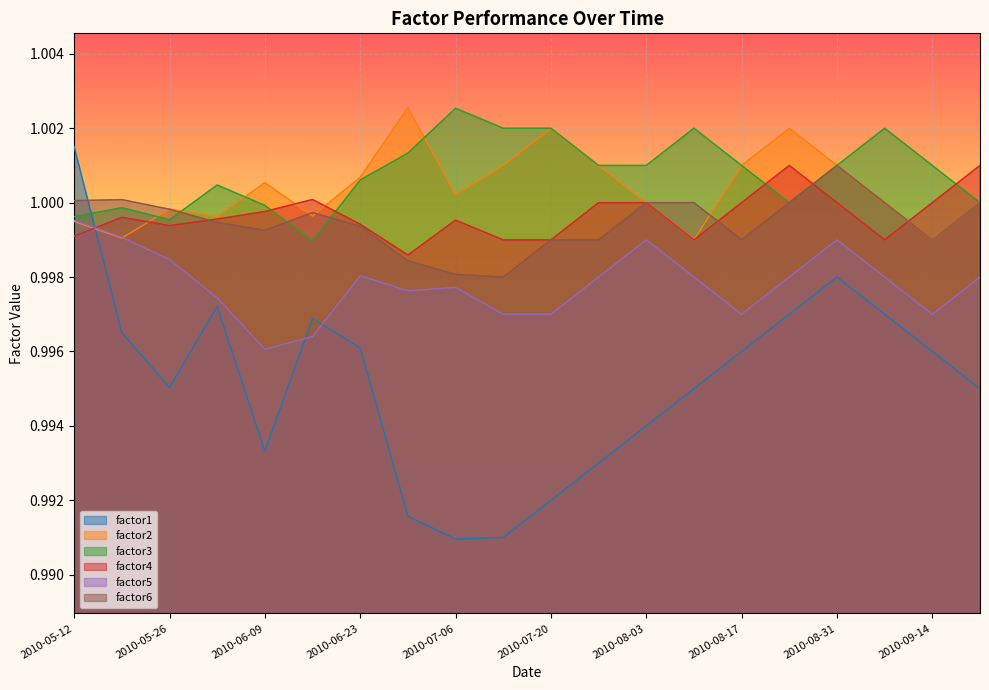

Does the chart display data point markers on the line(s)?

No